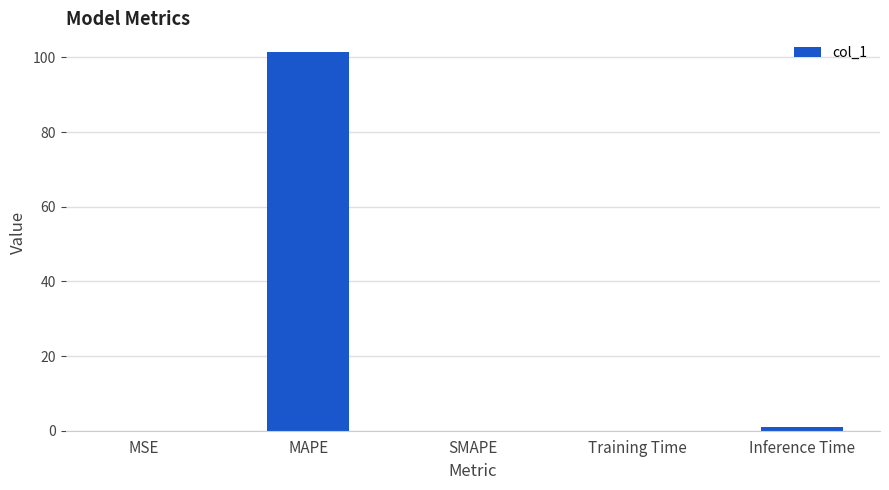

What is the sum of all values?

102.5